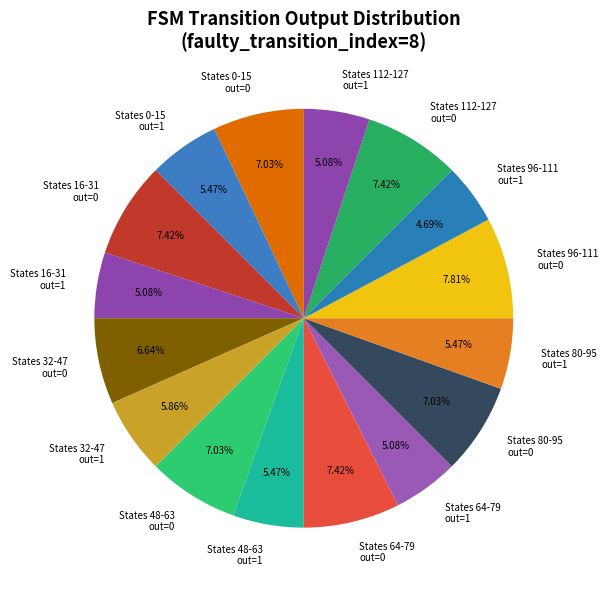

Is there any slice that represents more than half of the pie?

No